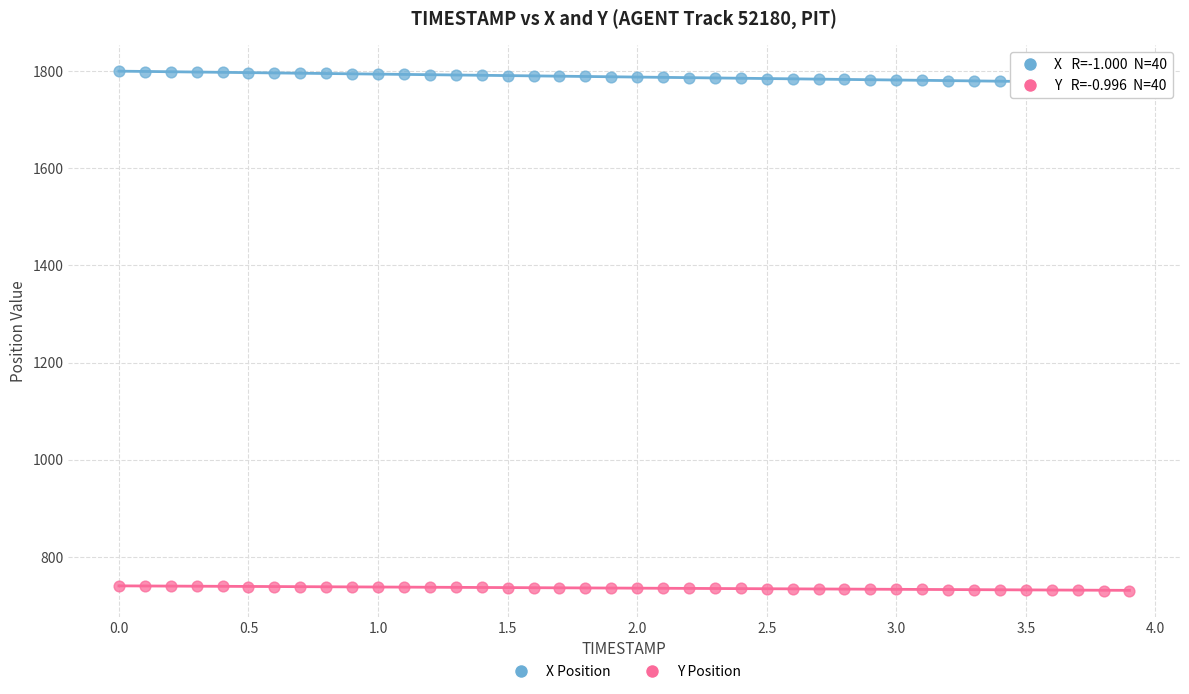

Across all data points, what is the range of Y values (max minus min)?

1069.7